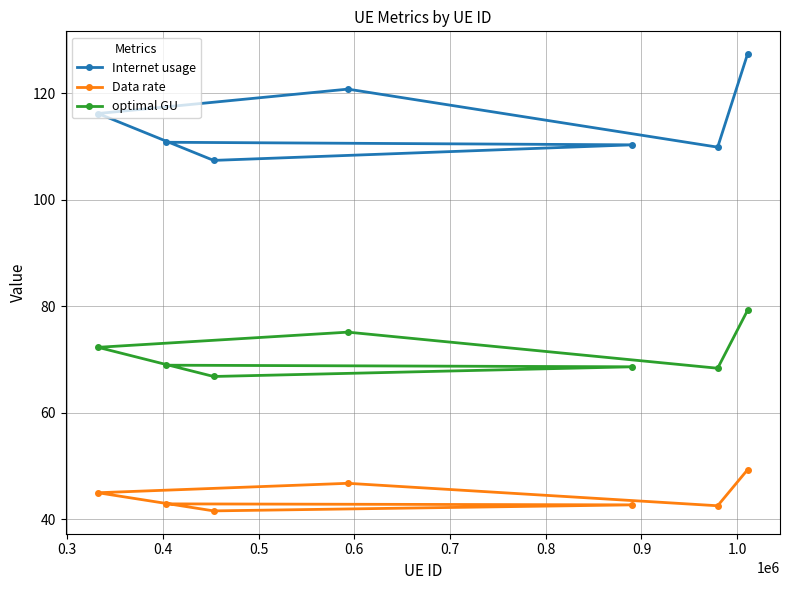

What is the sum of all Internet usage values?

802.7